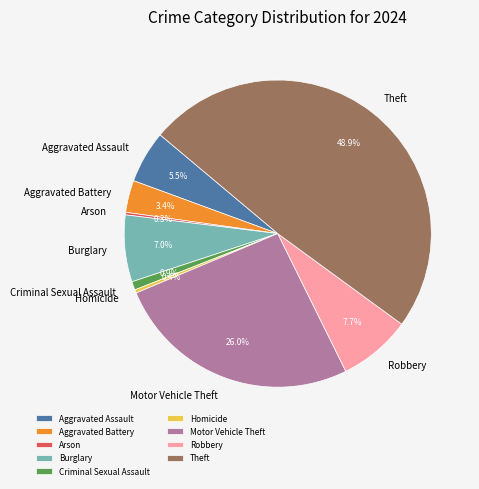

Which category has the biggest portion of the pie?

Theft